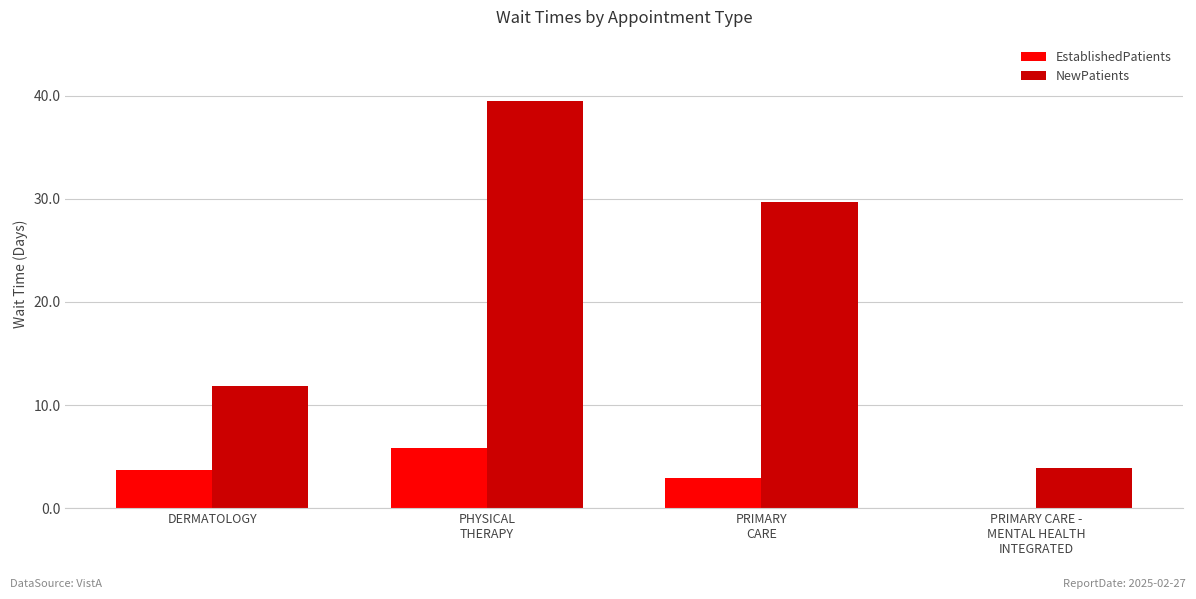

Which series has the largest total across all categories?

NewPatients